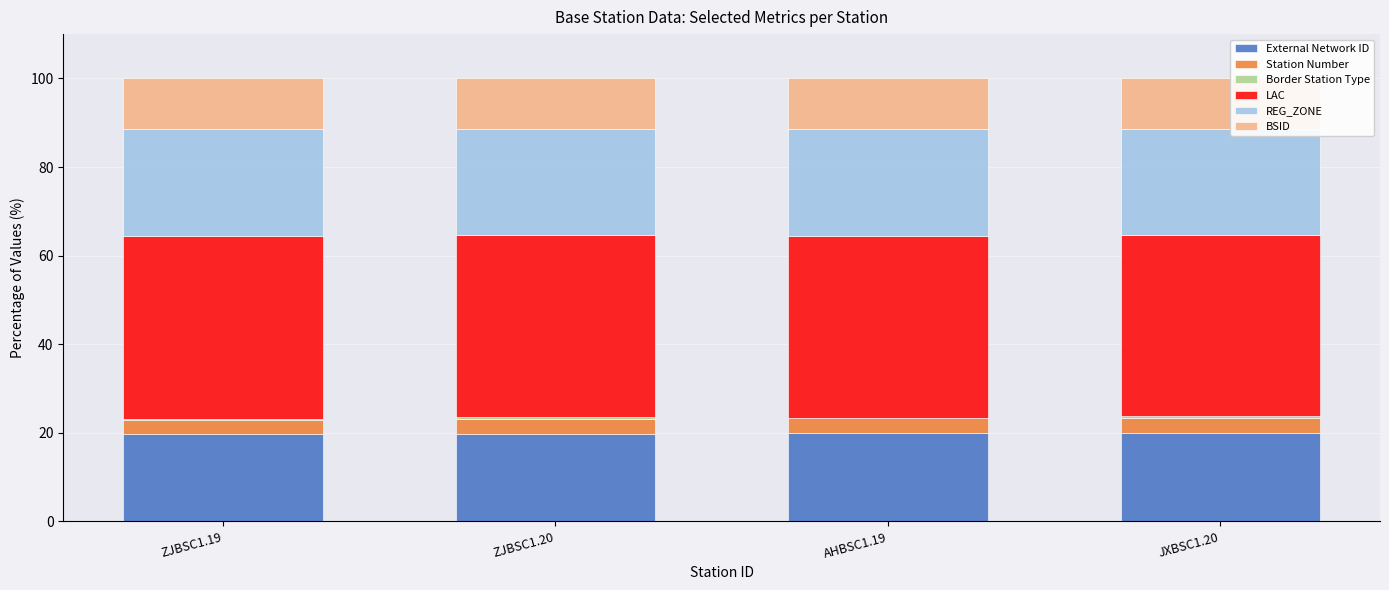

True or false: BSID has a value of 19.9 at ZJBSC1.19.

False